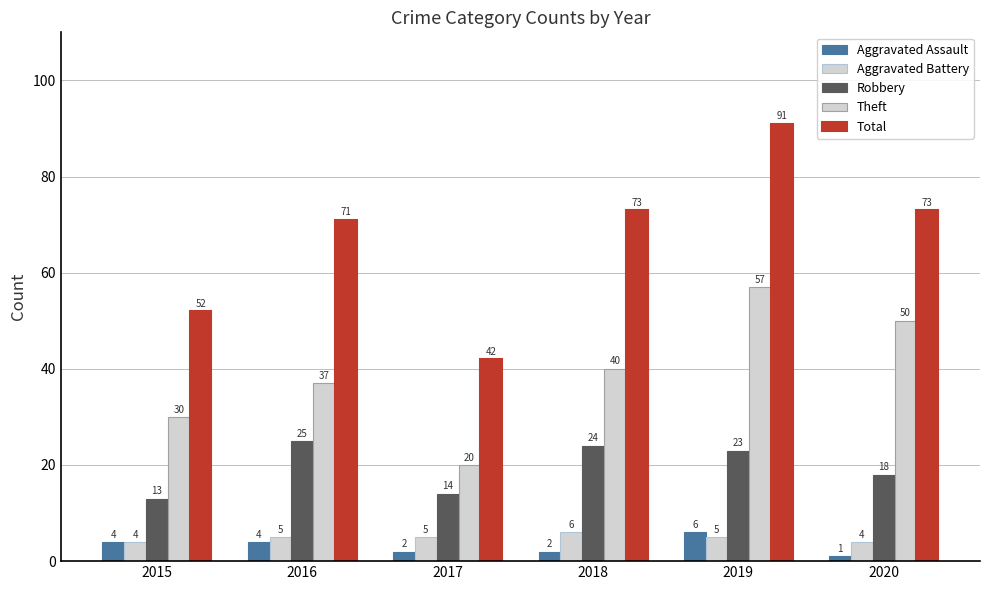

How many bars are there in each group?

5